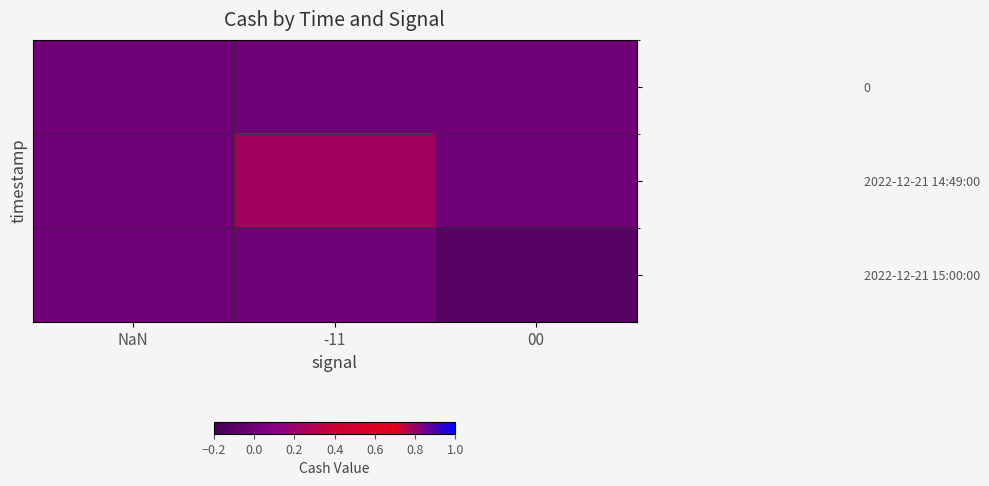

Which series has the largest range (max minus min)?

2022-12-21 14:49:00